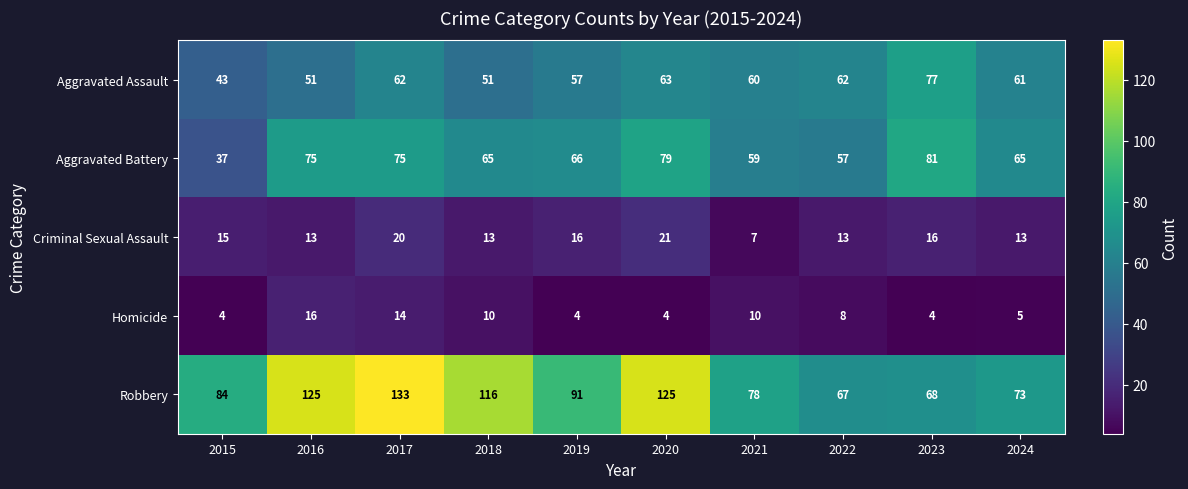

Which series has the widest spread of values?

Robbery